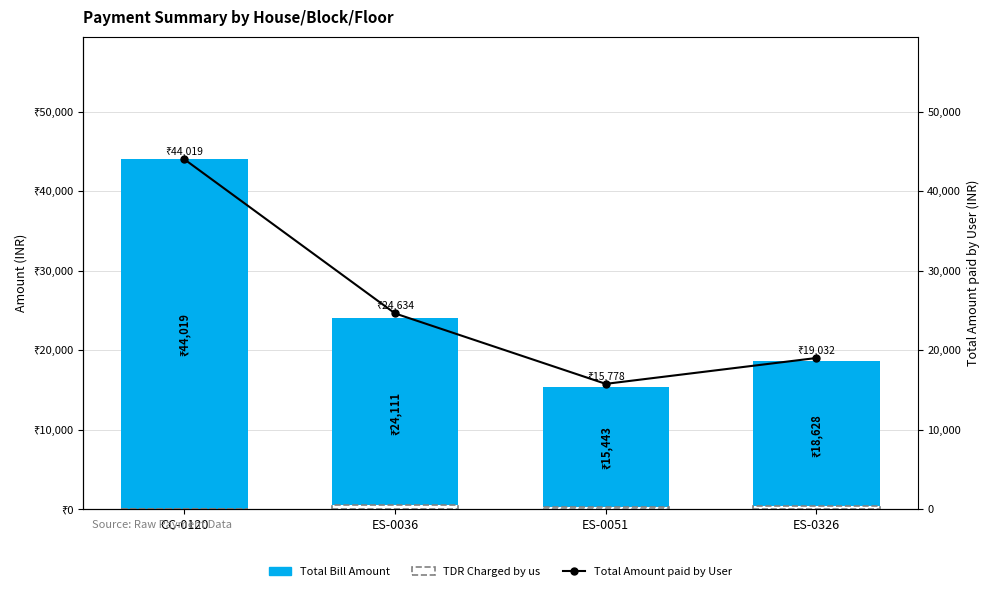

The Total Amount paid by User series shows 19032.5 at ES-0326. True or false?

True